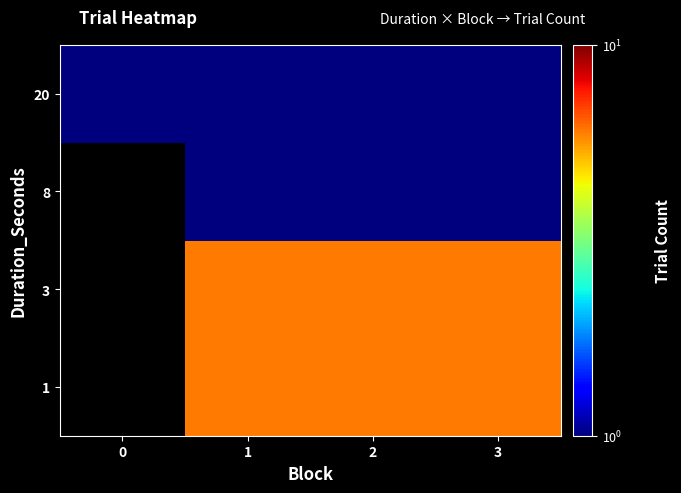

Count the number of data series in this chart.

4